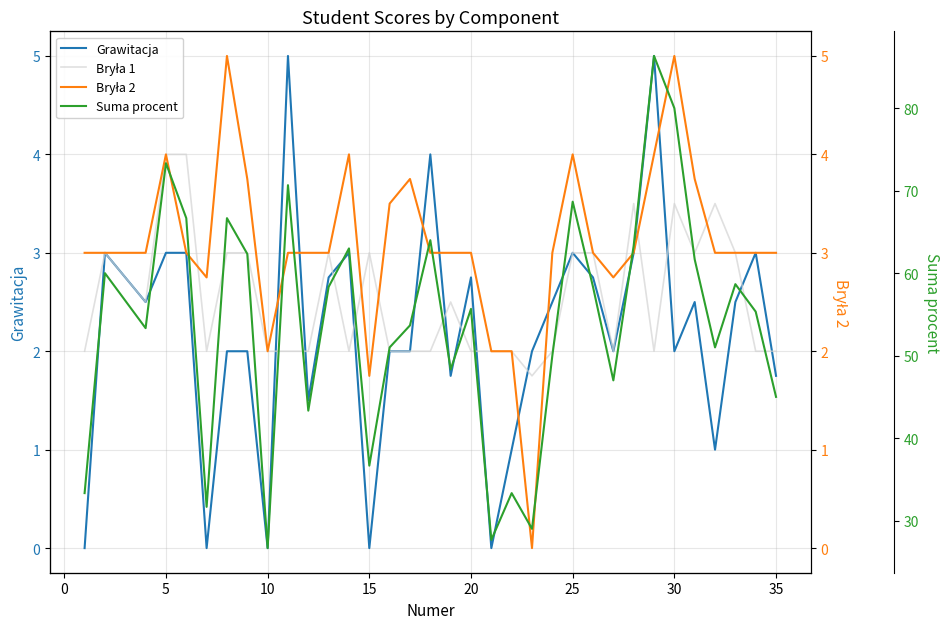

What are all the series names shown in the legend?

Grawitacja, Bryła 1, Bryła 2, Suma procent